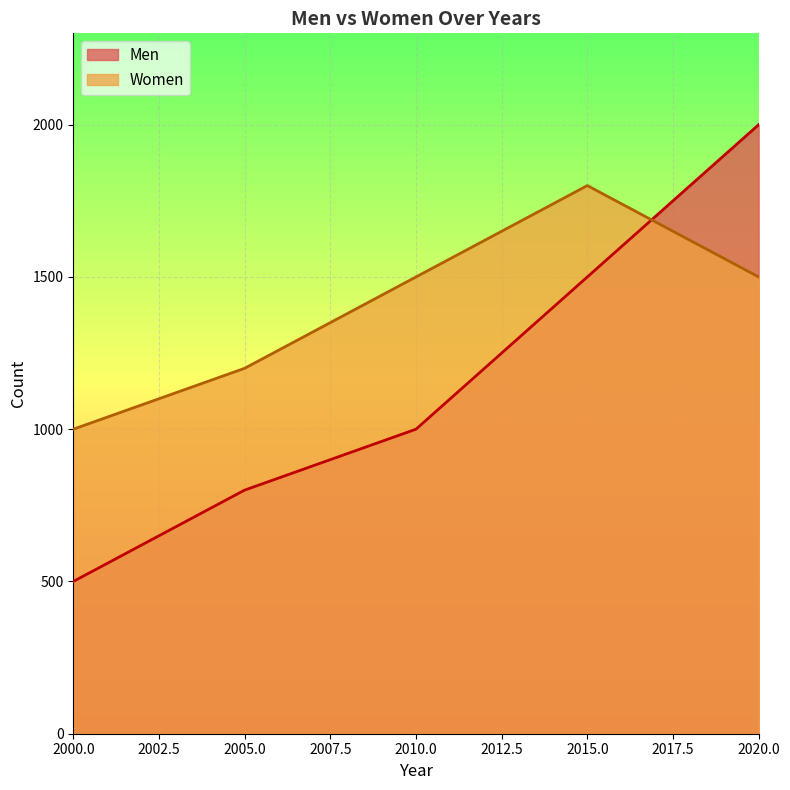

At which label does Women reach its peak?

2015.0